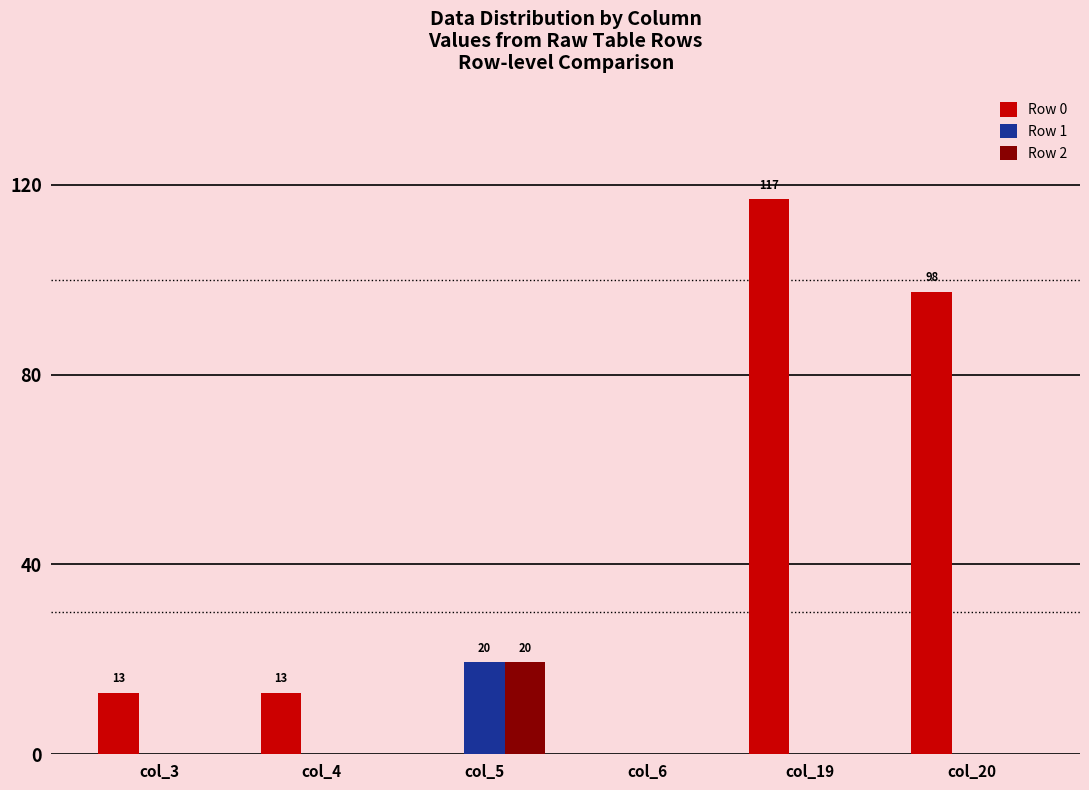

Reading right to left, extract all data points from this chart.

Row 0: 97.5	117.0	0.0	0.0	13.0	13.0
Row 1: 0.0	0.0	0.0	19.5	0.0	0.0
Row 2: 0.0	0.0	0.0	19.5	0.0	0.0